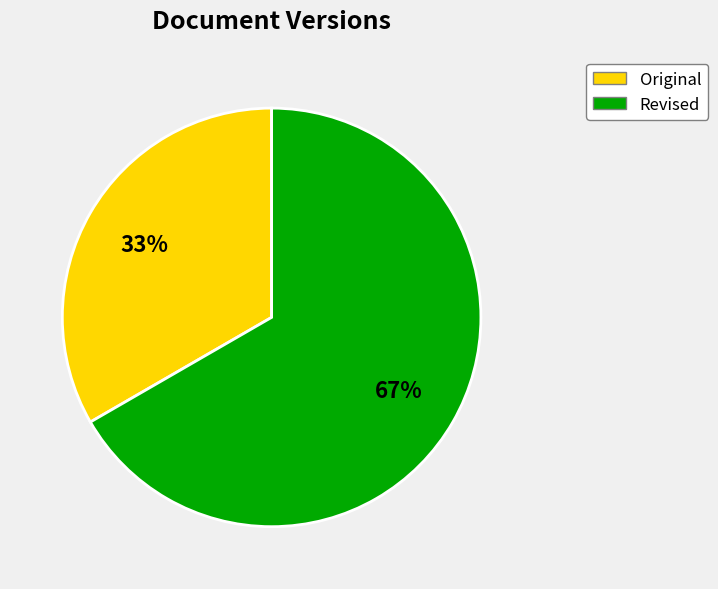

The Revised slice represents 78% of the pie. True or false?

False